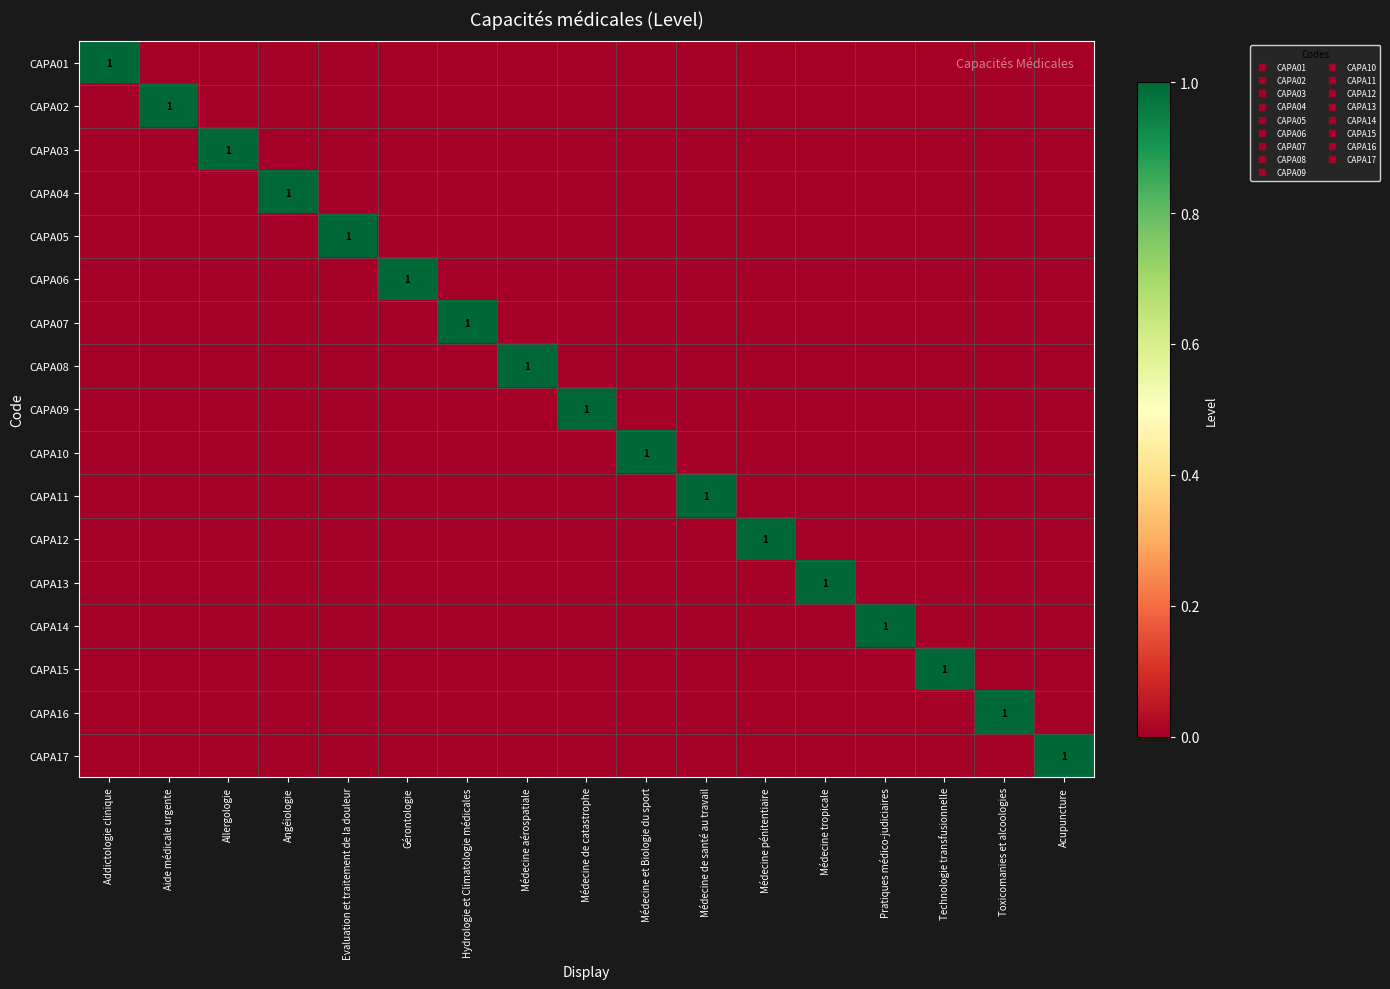

True or false: CAPA17 has a value of 0 at Médecine tropicale.

True